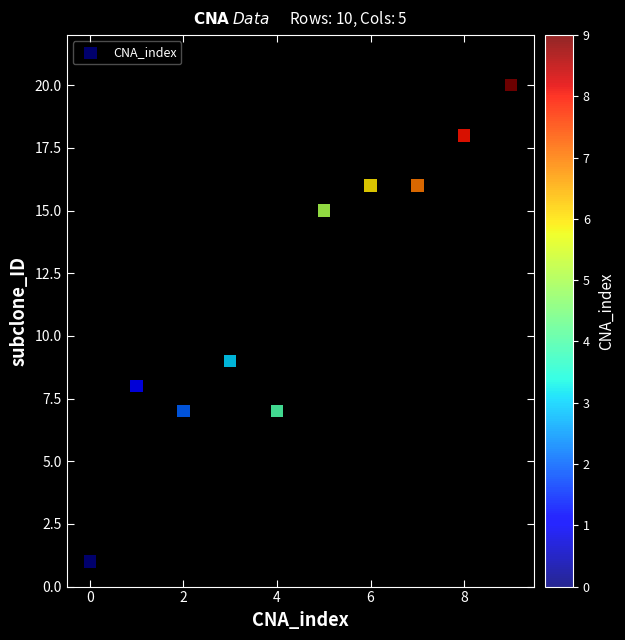

What is the range of Y values (max minus min)?

19